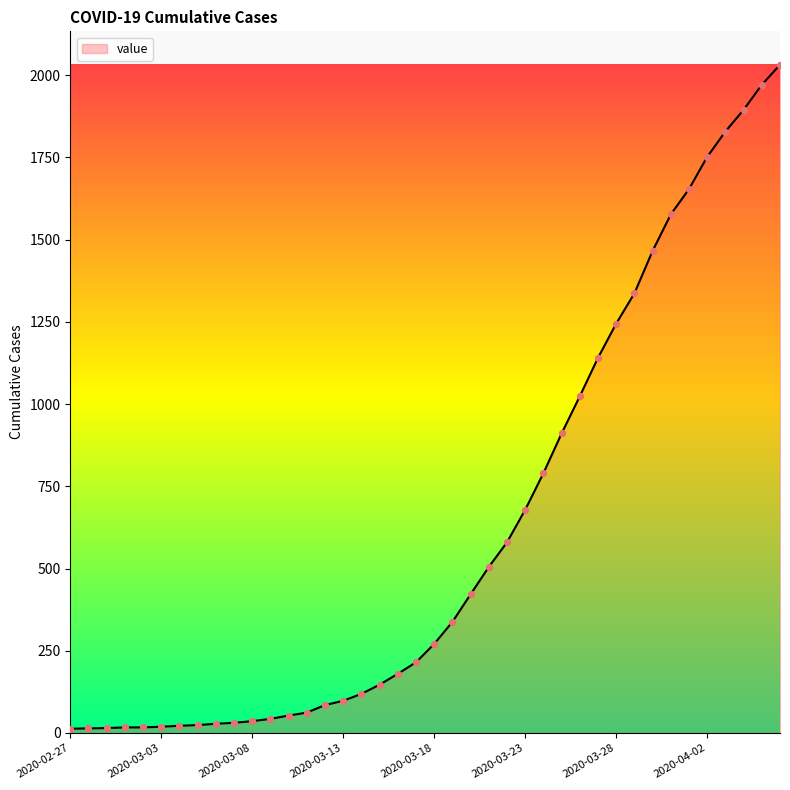

What is the maximum value shown in the chart?

2032